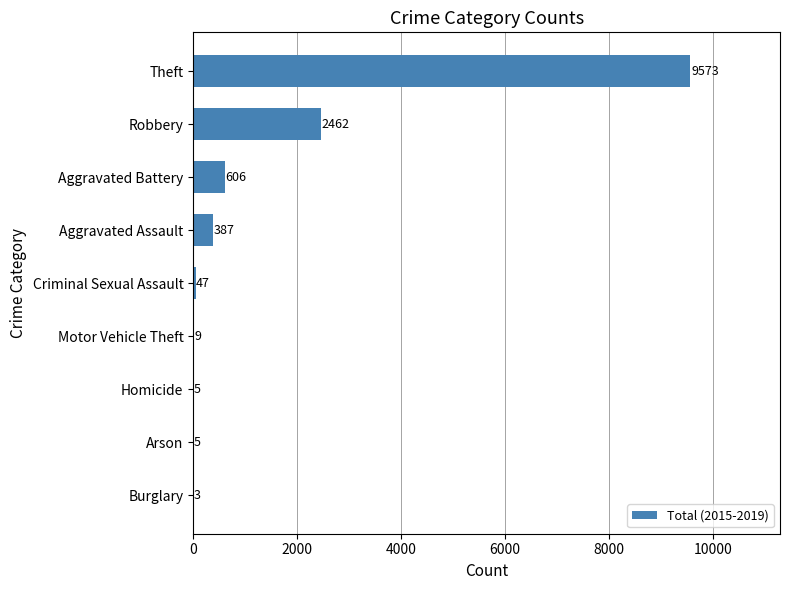

Is it true that the value at Homicide is 5?

True